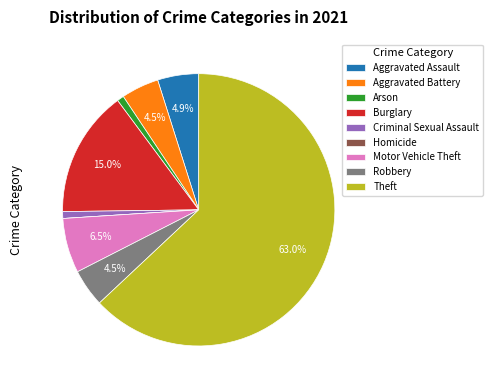

To the nearest percent, what is the combined percentage of Burglary and Robbery?

20%